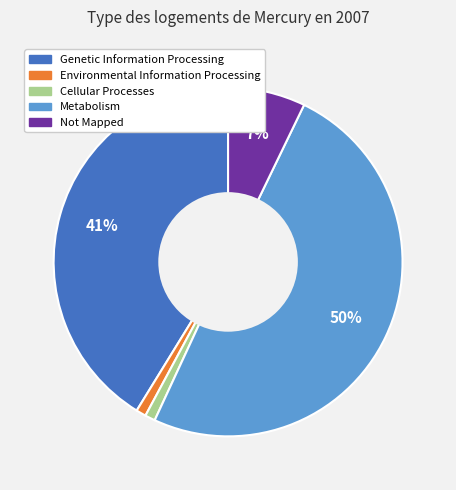

To the nearest percent, what is the average slice percentage?

20%